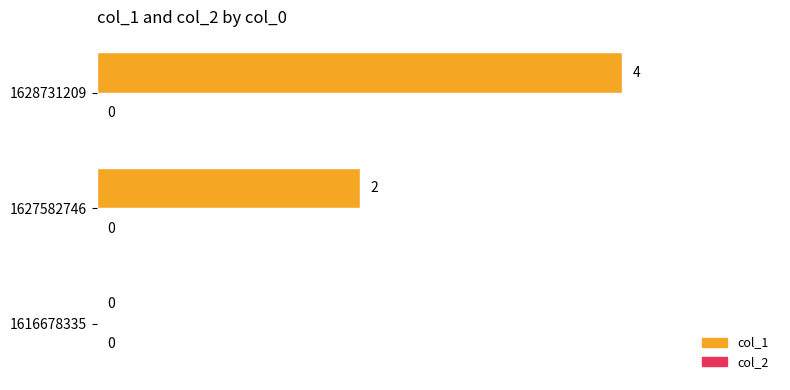

Count the number of categories in the chart.

3